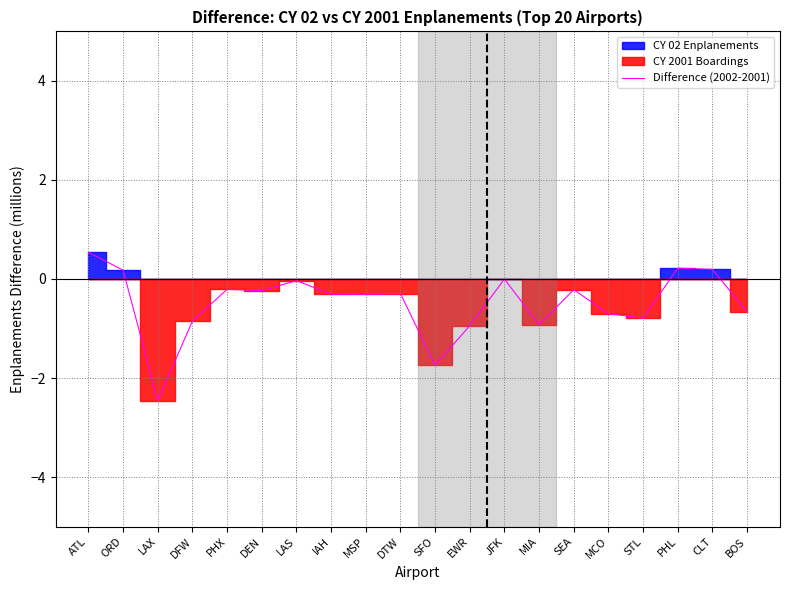

Where is the first local minimum?

LAX